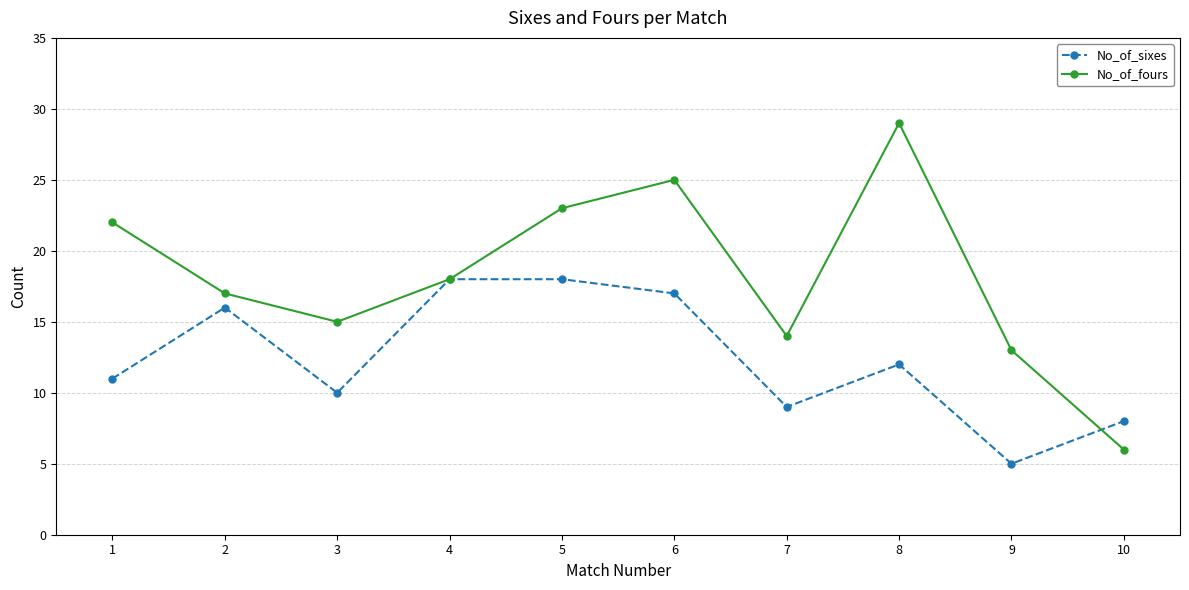

List the series in order of their overall mean, highest first.

No_of_fours, No_of_sixes